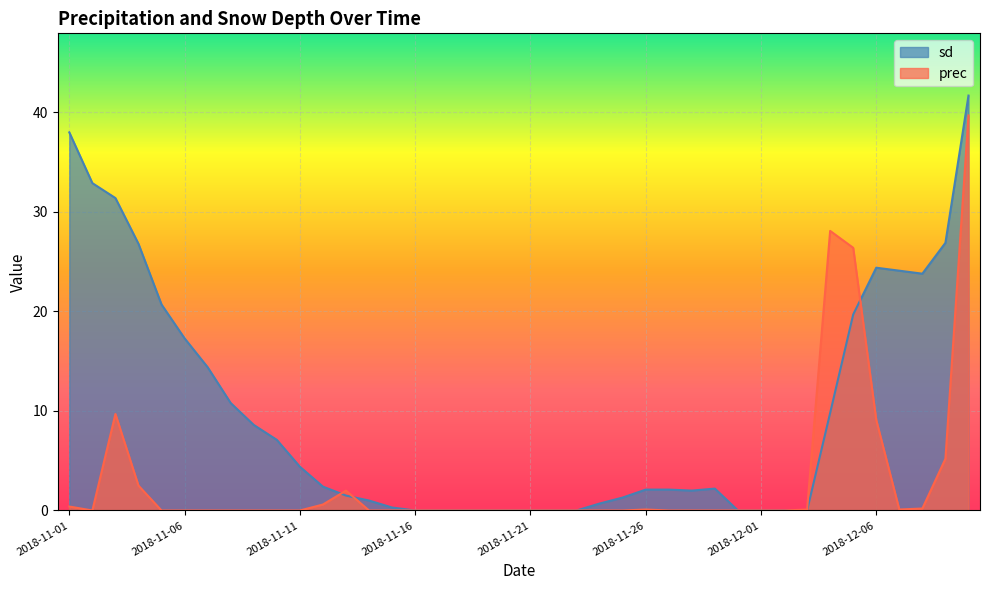

True or false: prec has more than 1 interior local peaks.

True